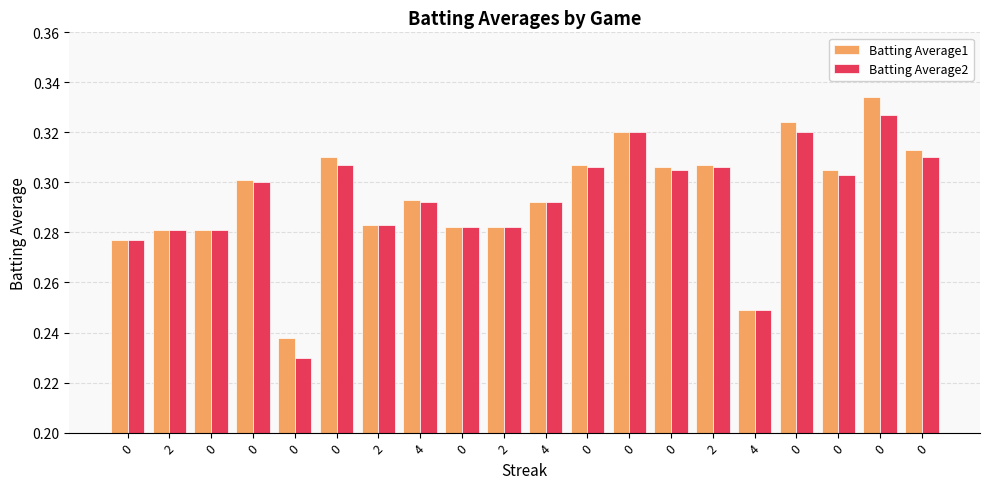

Reading left to right, list all the values displayed in this chart.

Batting Average1: 0.3	0.3	0.3	0.3	0.2	0.3	0.3	0.3	0.3	0.3	0.3	0.3	0.3	0.3	0.3	0.2	0.3	0.3	0.3	0.3
Batting Average2: 0.3	0.3	0.3	0.3	0.2	0.3	0.3	0.3	0.3	0.3	0.3	0.3	0.3	0.3	0.3	0.2	0.3	0.3	0.3	0.3